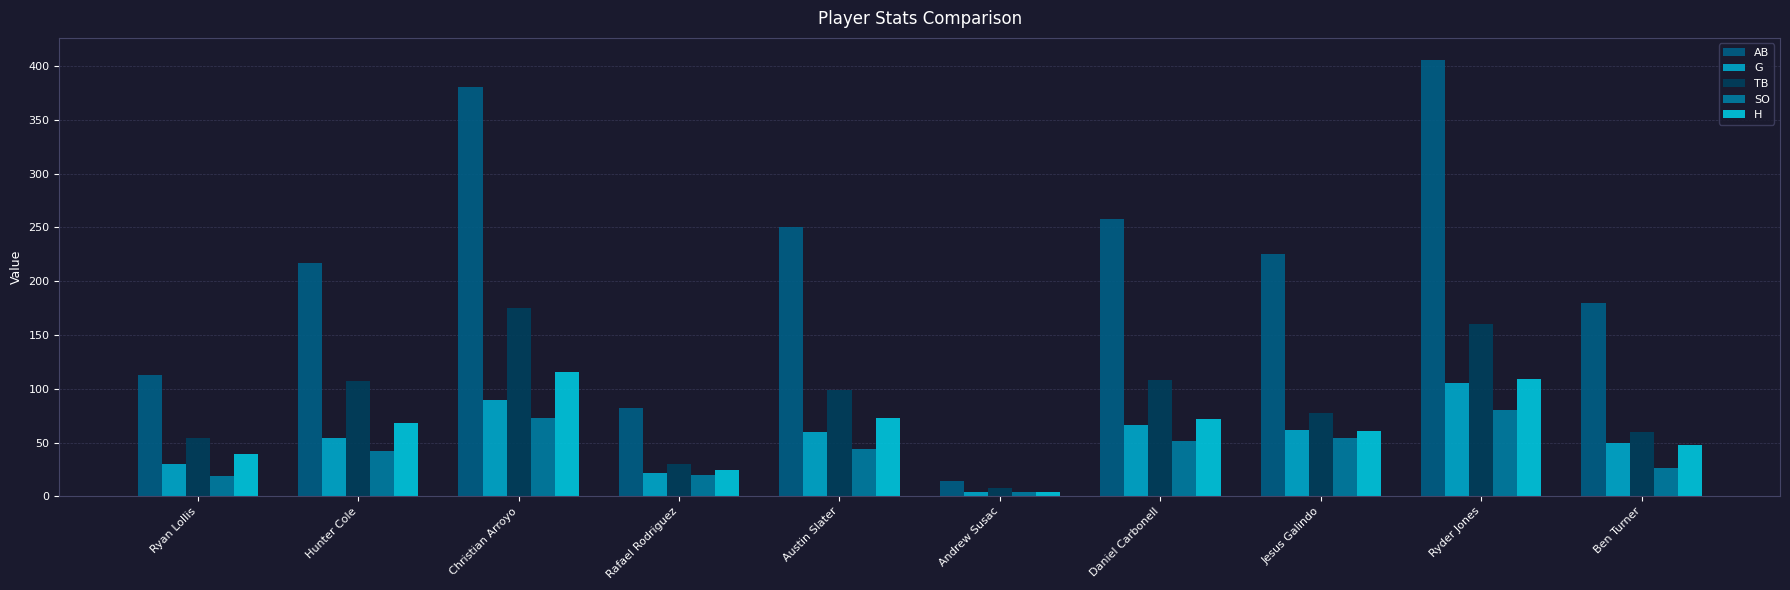

What are all the series names shown in the legend?

AB, G, TB, SO, H